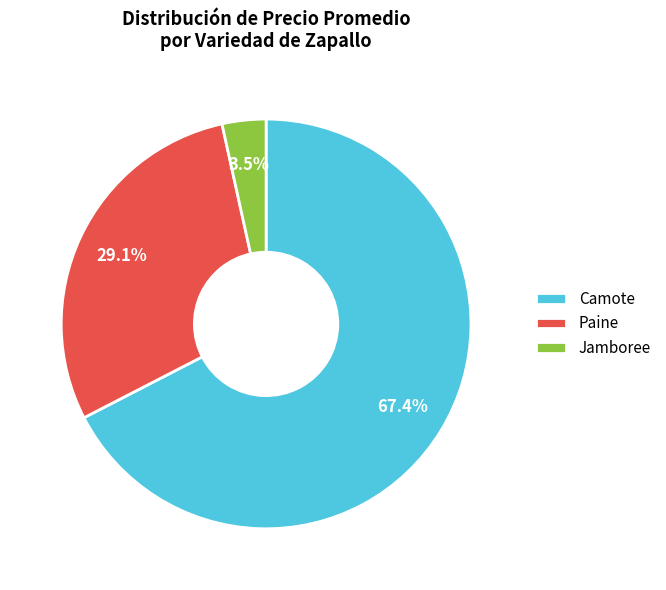

Which slice is the smallest?

Jamboree